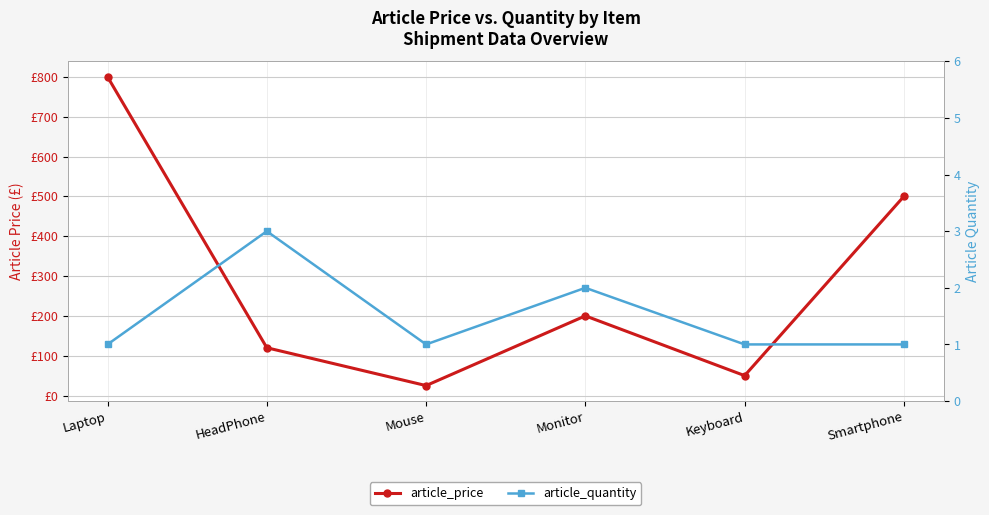

What is the average value of the article_price series?

282